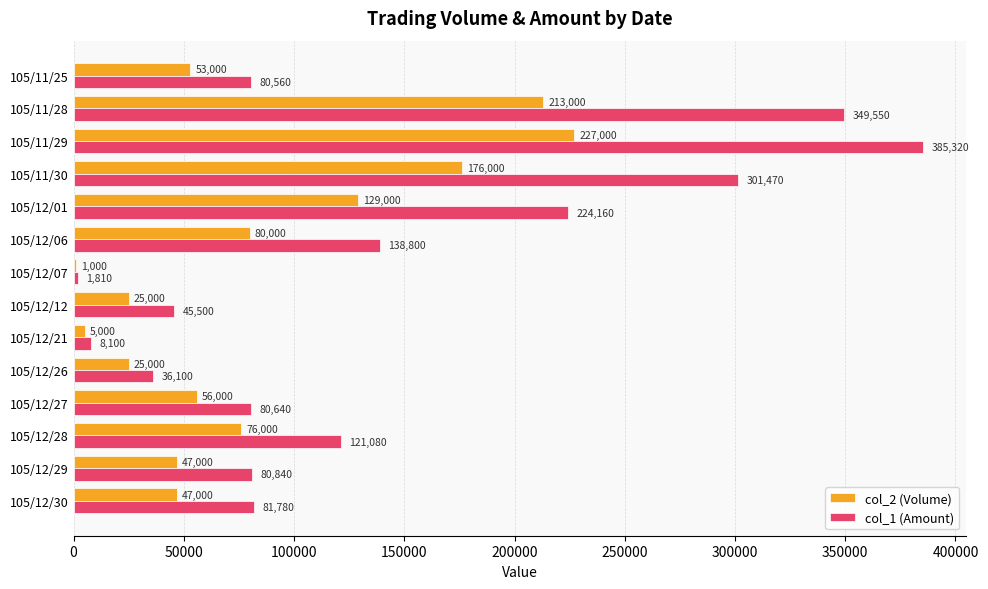

Which label corresponds to the largest value in the chart?

105/11/29